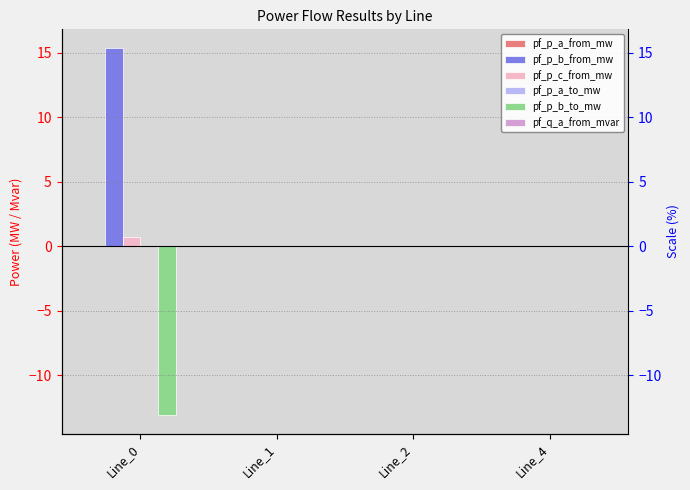

Where does the pf_p_a_from_mw series first go above 0?

Line_1